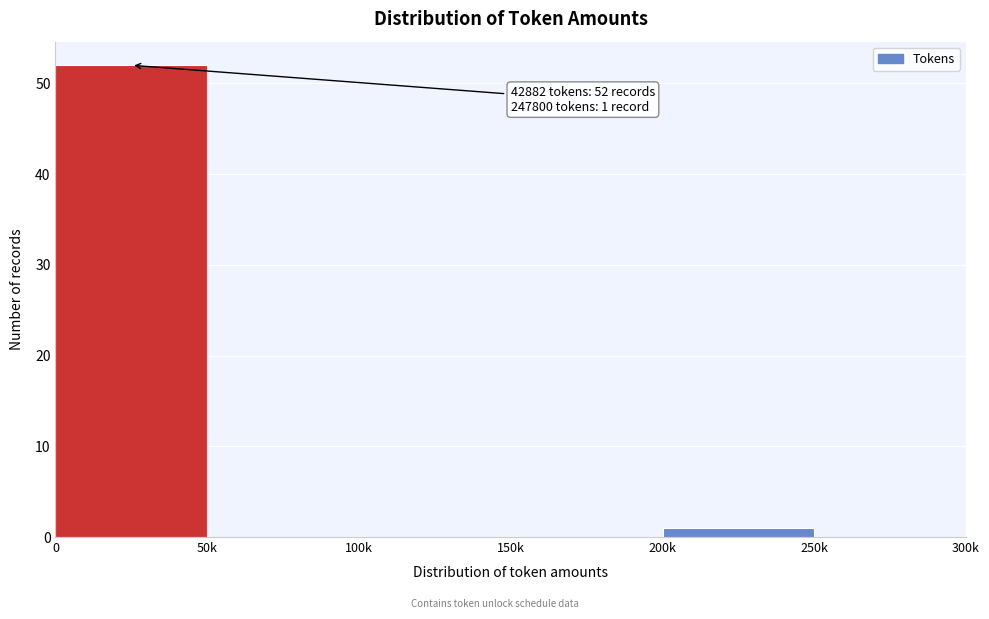

Reading right to left, extract all data points from this chart.

250k=0	200k=1	150k=0	100k=0	50k=0	0=52